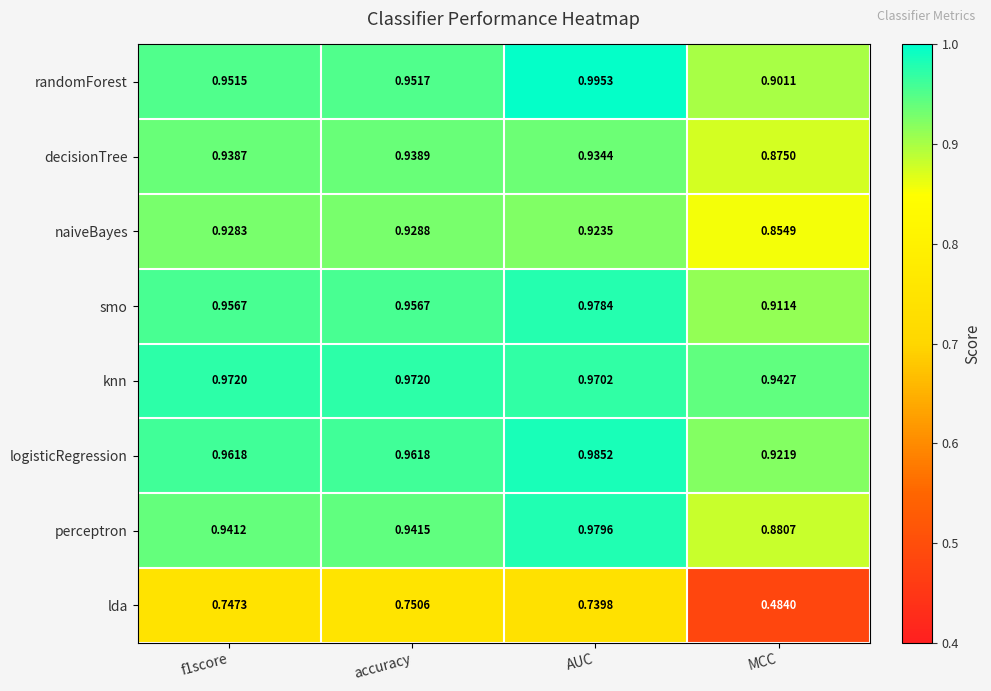

At which label is naiveBayes closest to 0?

MCC